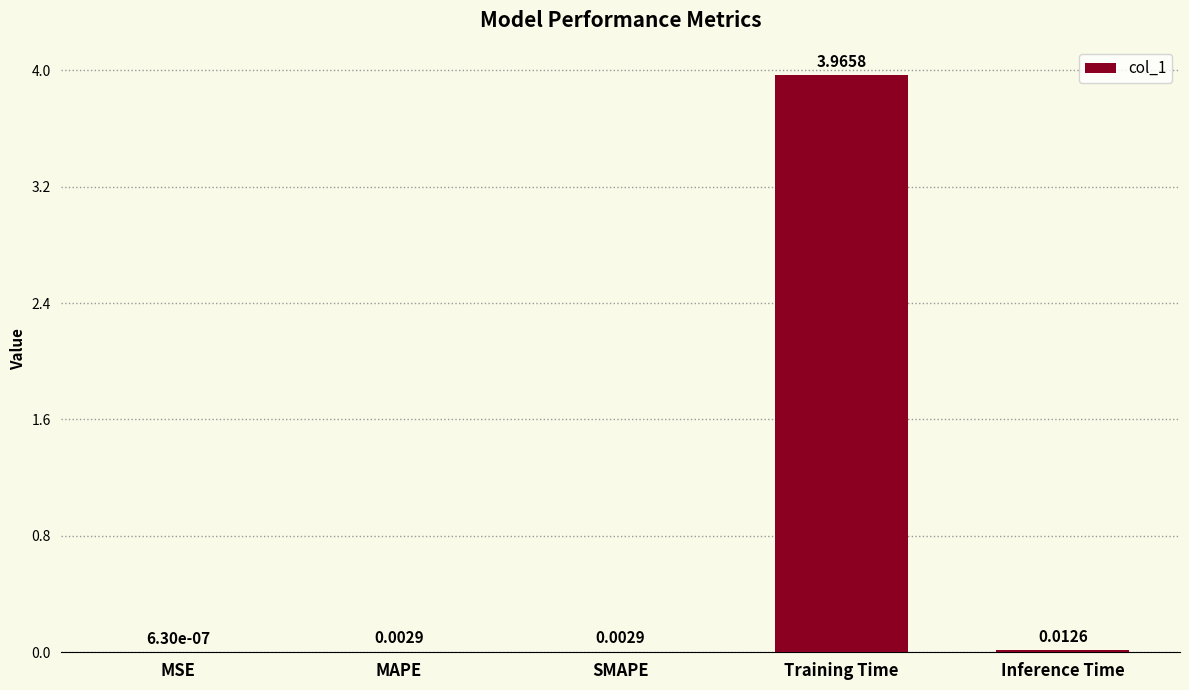

Between Training Time and SMAPE, which is larger?

Training Time